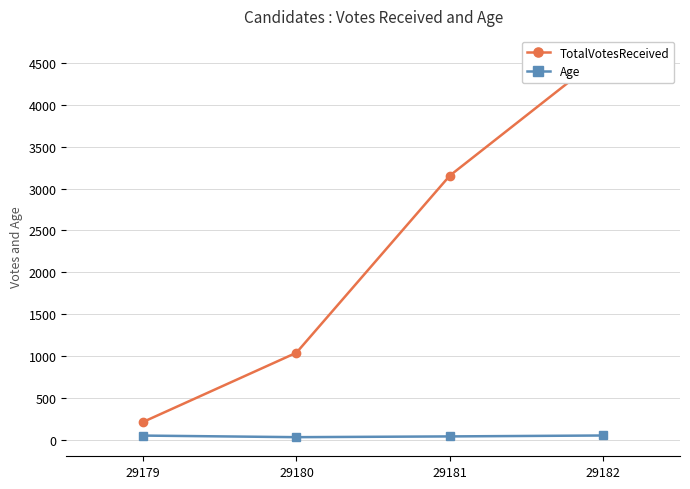

Which has a higher value, 29179 or 29180?

29180